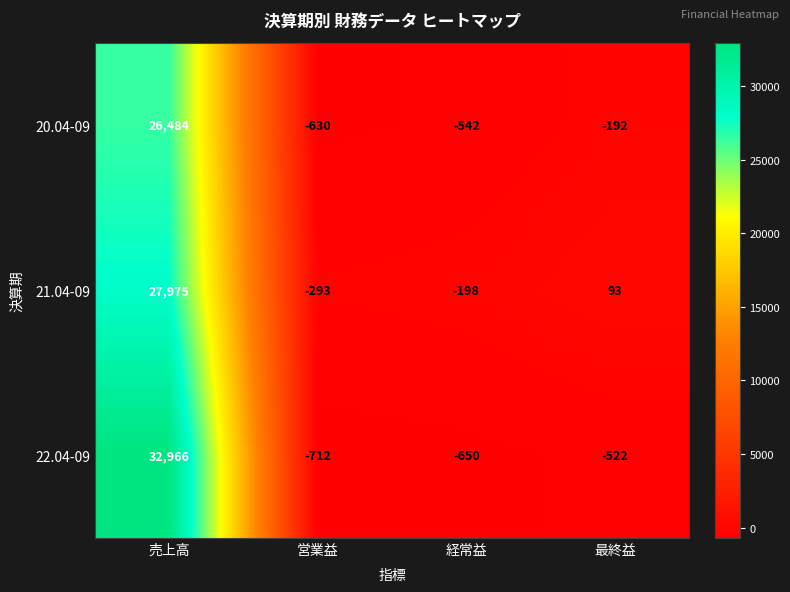

Which series has the largest range (max minus min)?

22.04-09